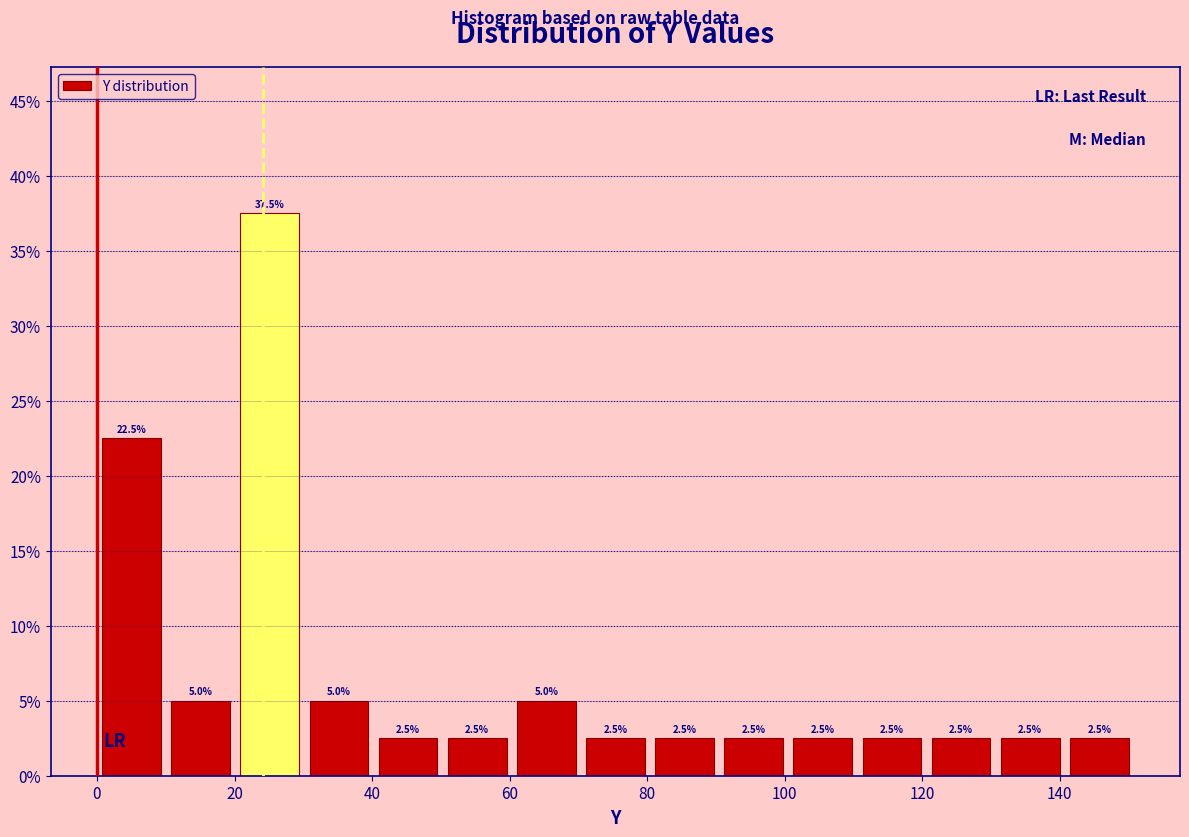

Reading left to right, list every bar in this chart as the range it spans on the x-axis followed by its height. The bar edges are not printed on the chart, so give them approximately, as read against the axis.

0 to 10: 22.5
10 to 20: 5.0
20 to 30: 37.5
30 to 40: 5.0
40 to 50: 2.5
50 to 60: 2.5
60 to 70: 5.0
70 to 80: 2.5
80 to 90: 2.5
90 to 100: 2.5
100 to 110: 2.5
110 to 120: 2.5
120 to 130: 2.5
130 to 140: 2.5
140 to 150: 2.5